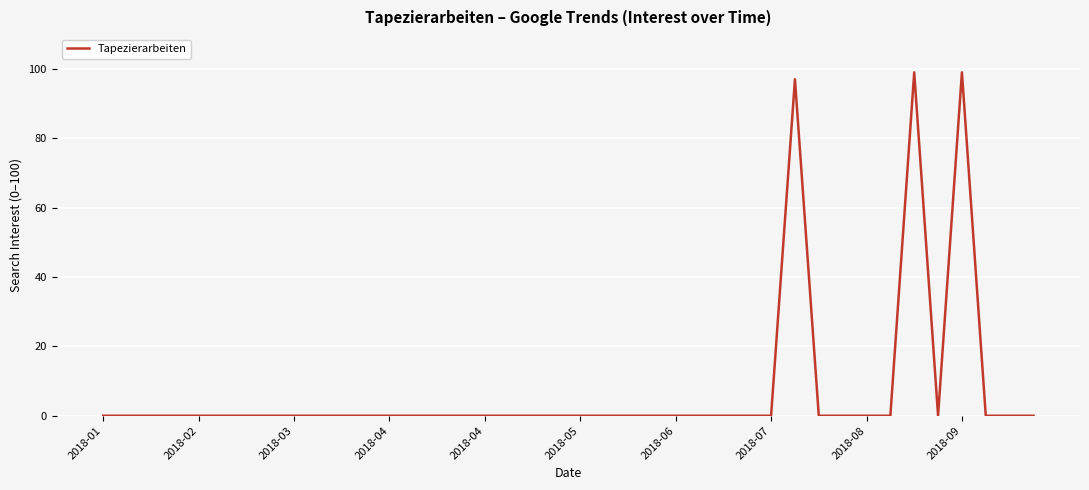

What is the greatest value displayed?

99